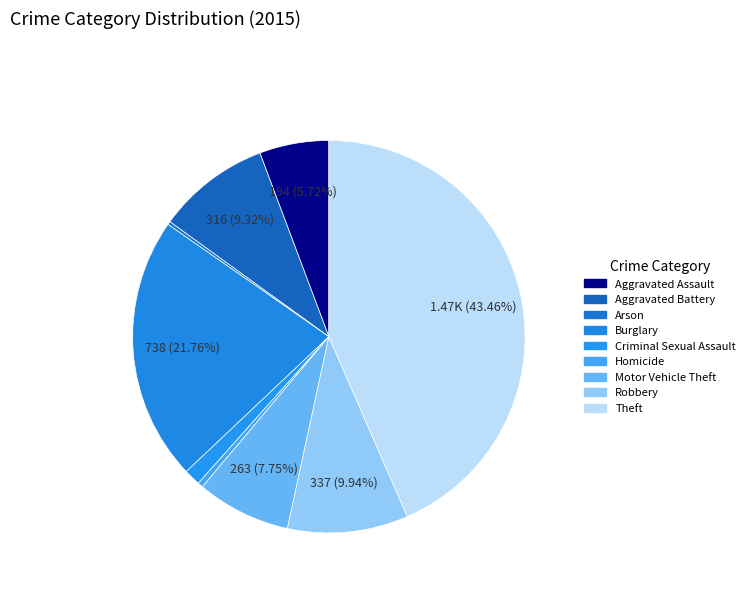

Is Motor Vehicle Theft the majority of the pie?

No